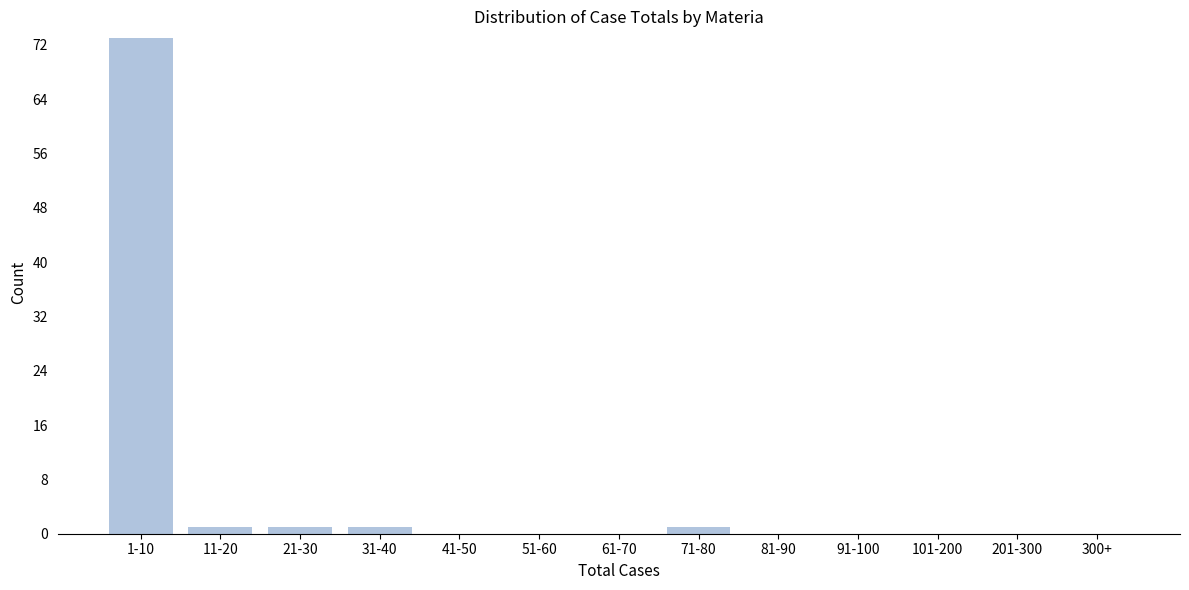

Reading right to left, list all the values displayed in this chart.

300+=0	201-300=0	101-200=0	91-100=0	81-90=0	71-80=1	61-70=0	51-60=0	41-50=0	31-40=1	21-30=1	11-20=1	1-10=73